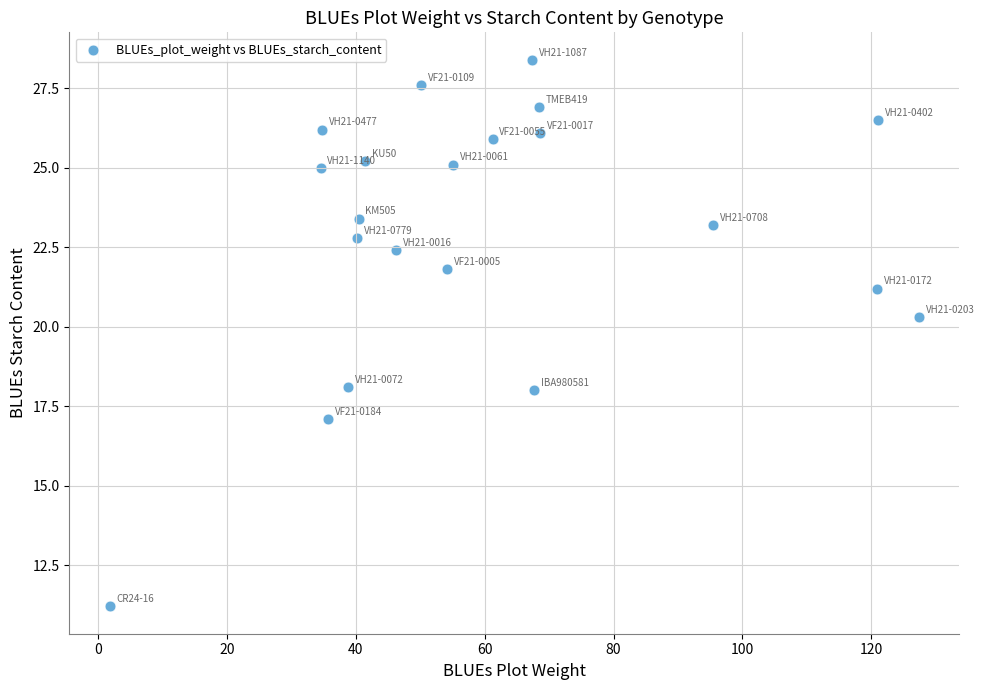

What is the range of Y values (max minus min)?

17.2